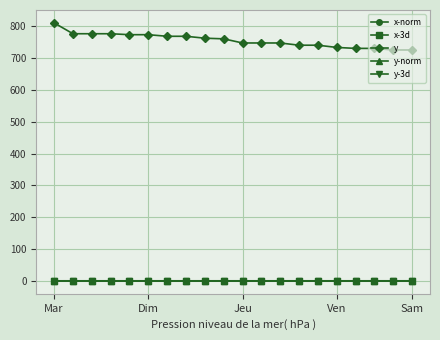

Which series has the largest range (max minus min)?

y